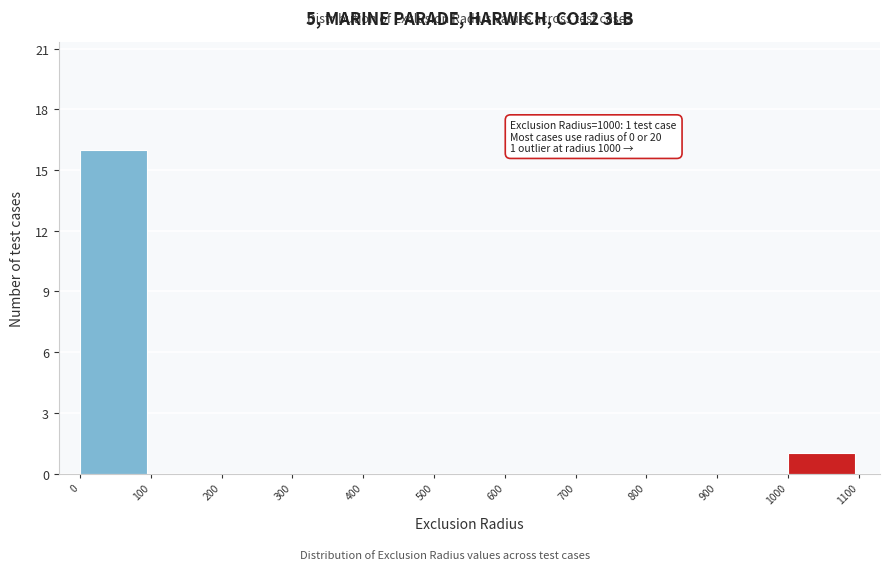

Which range on the x-axis has the tallest bar?

0 to 100